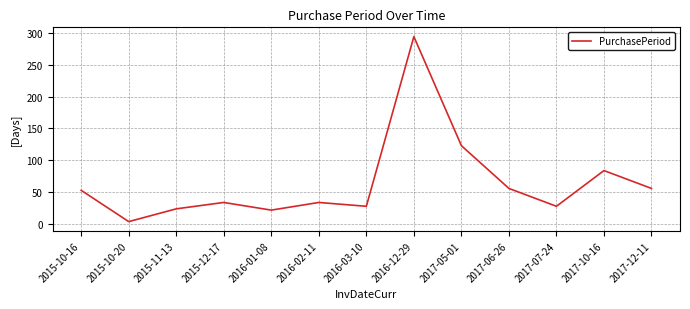

How many lines are shown in the chart?

1